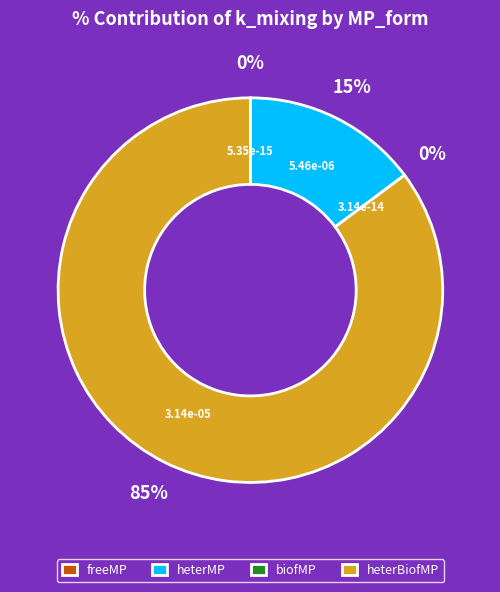

Which has a higher value, heterBiofMP or freeMP?

heterBiofMP